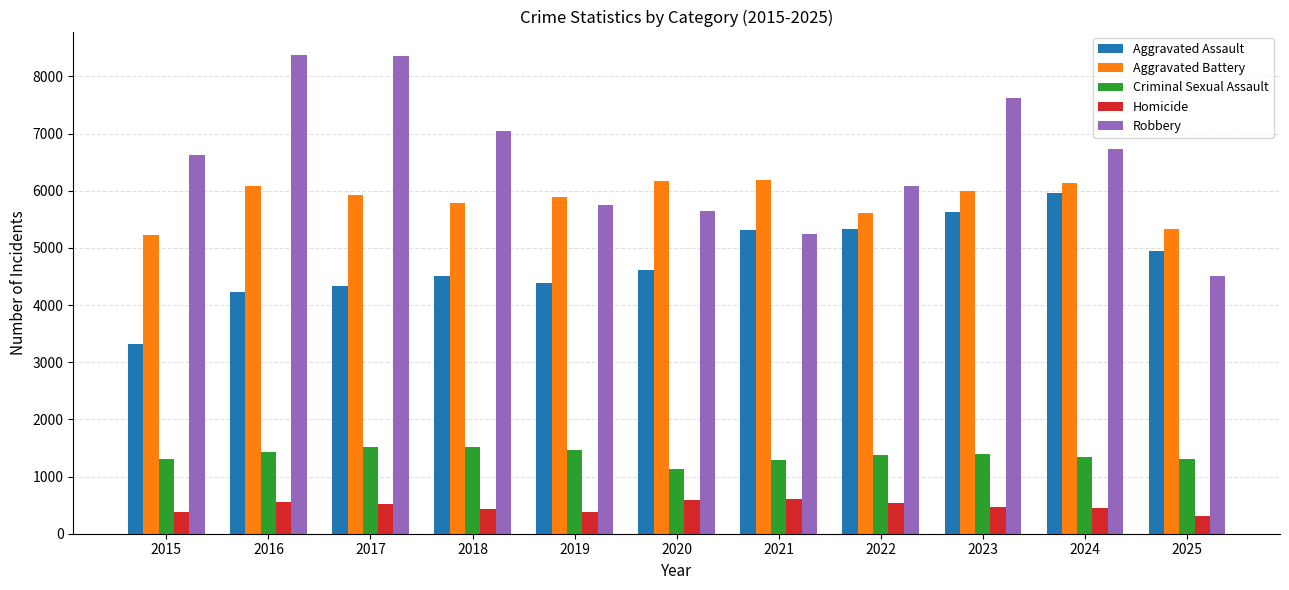

The Robbery series shows 5754 at 2019. True or false?

True